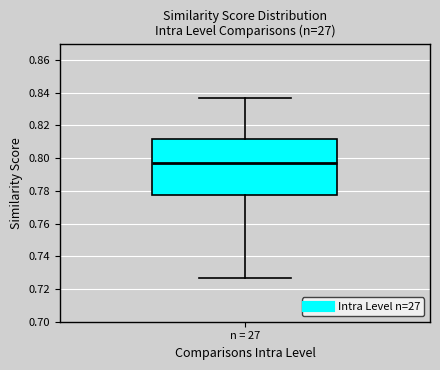

Where does the lower whisker of the box for n = 27 end on the y-axis? The values are not printed on the chart, so give them approximately, as read against the axis.

0.726